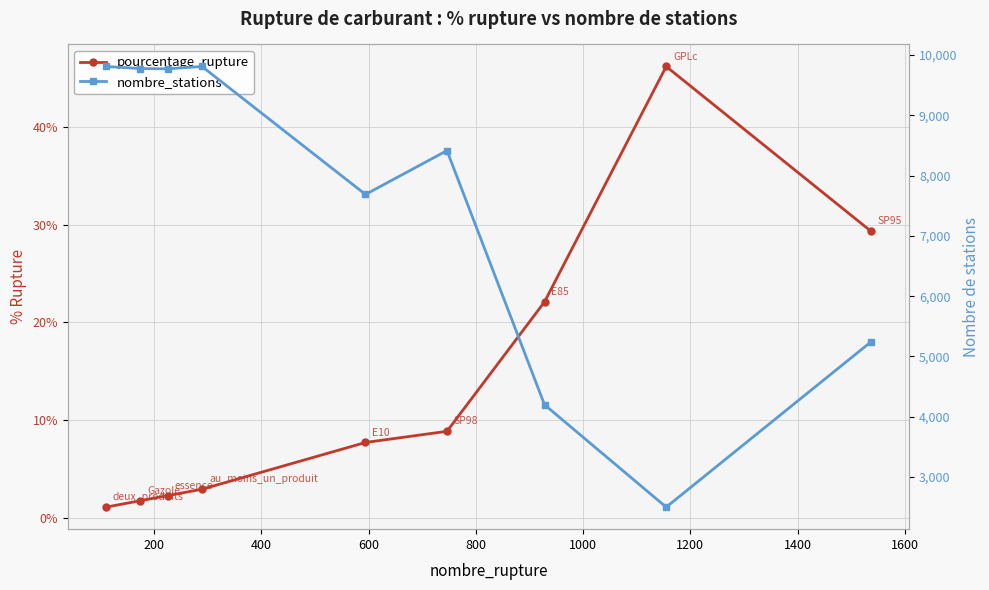

Is this an area chart (filled region under the line)?

No